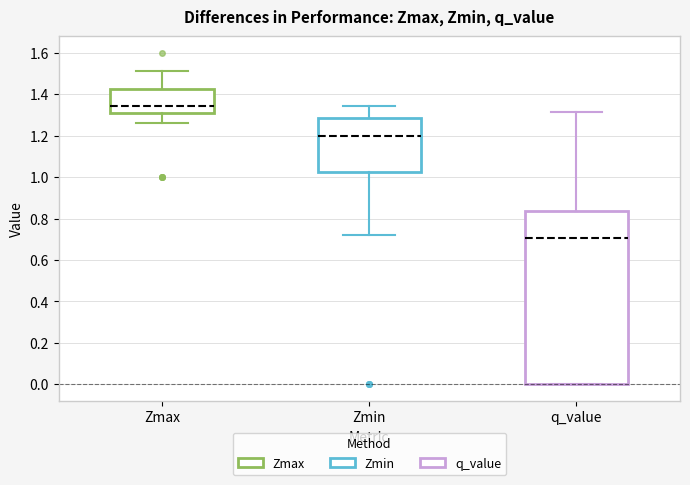

Comparing the boxes themselves (not the whiskers), which one is the tallest?

q_value